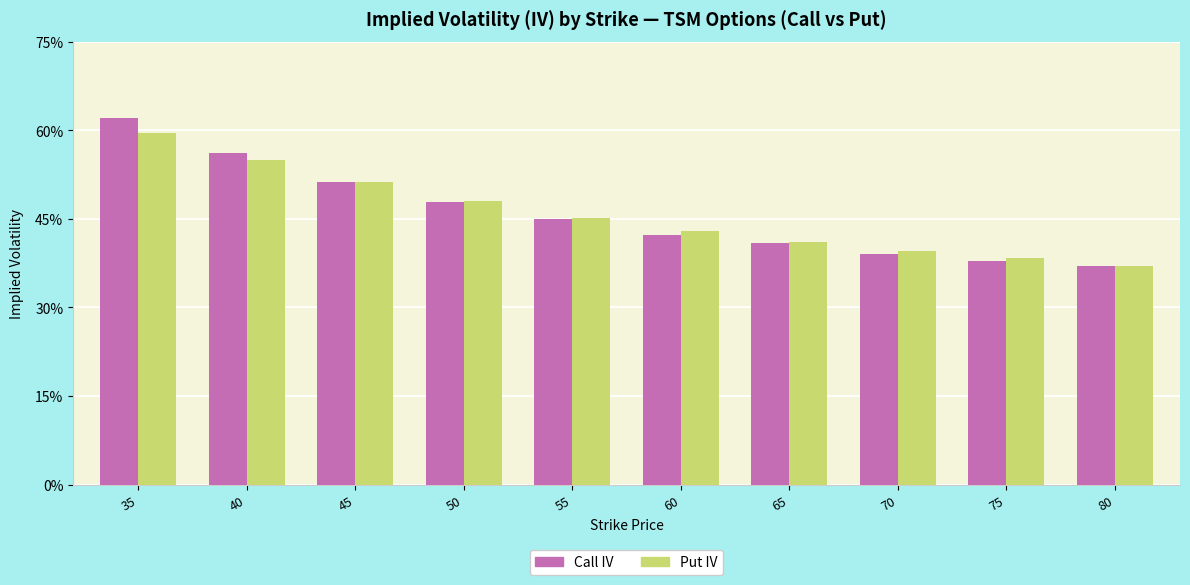

What are all the series names shown in the legend?

Call IV, Put IV